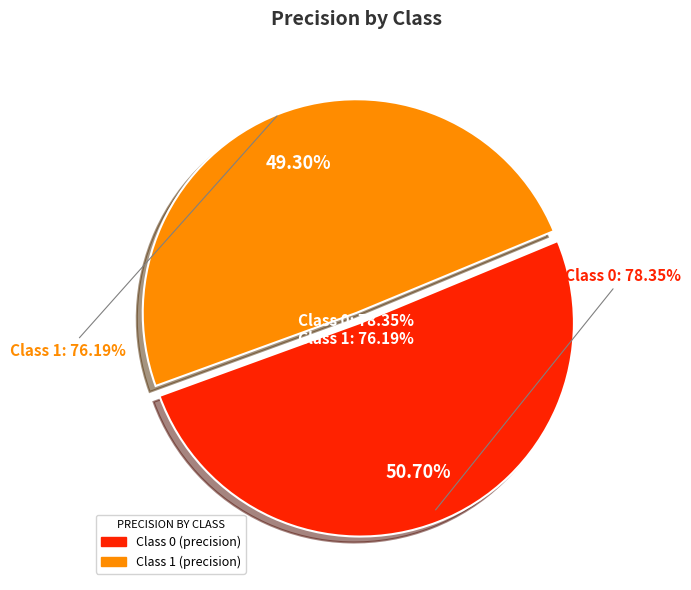

How many segments does this pie chart have?

2